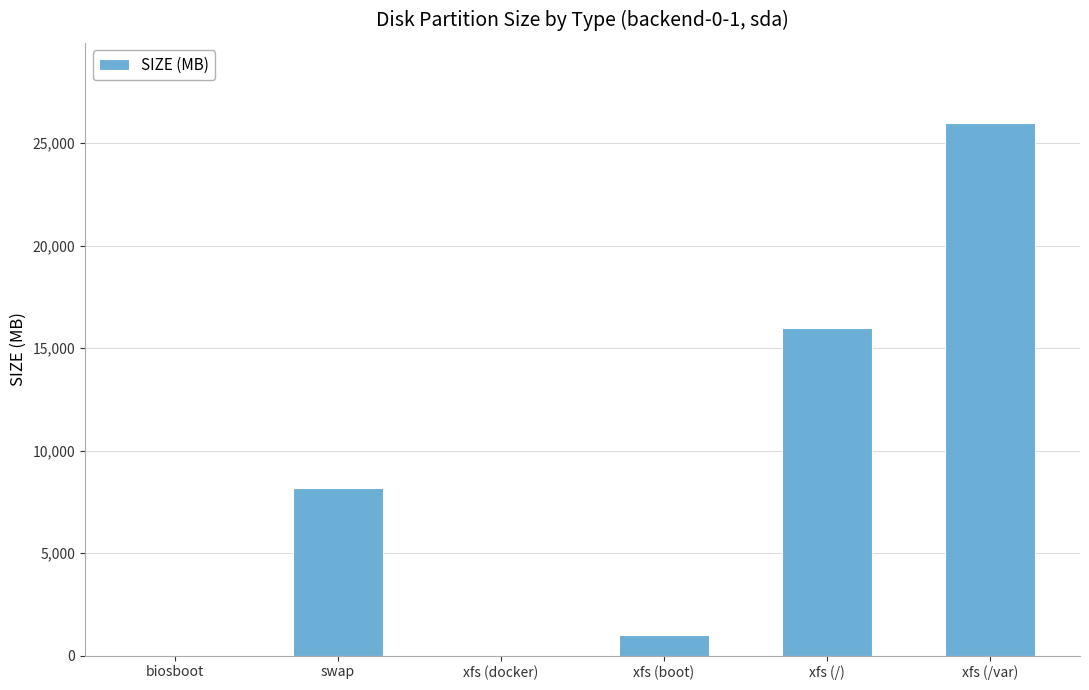

The value at xfs (boot) is 1024. True or false?

True